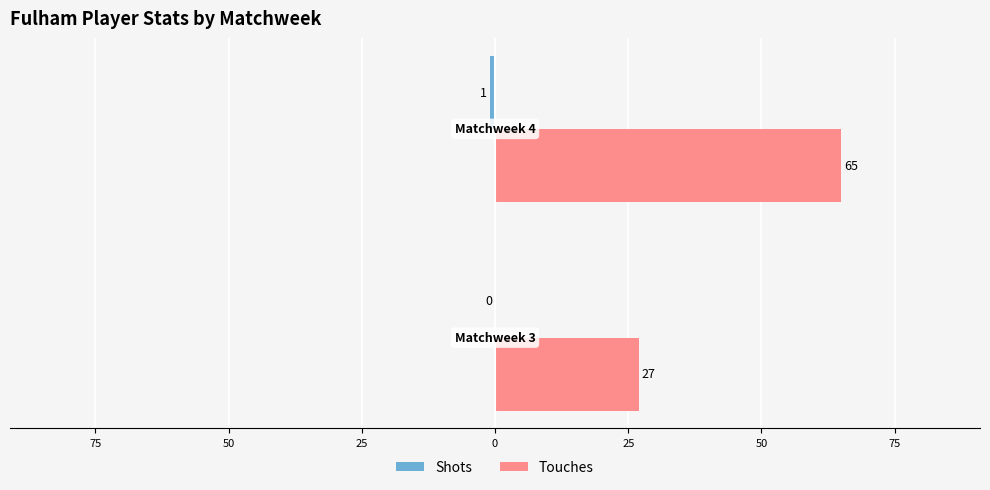

How many Touches values are between 27 and 65?

2